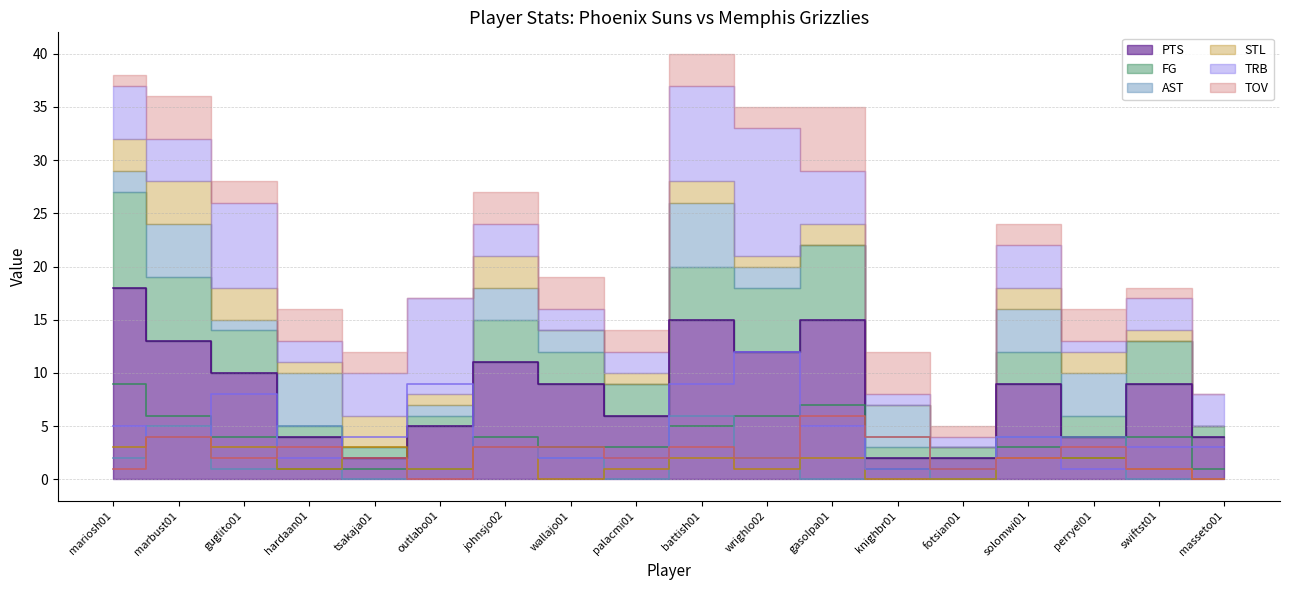

Where does the TRB series first go above 4?

mariosh01